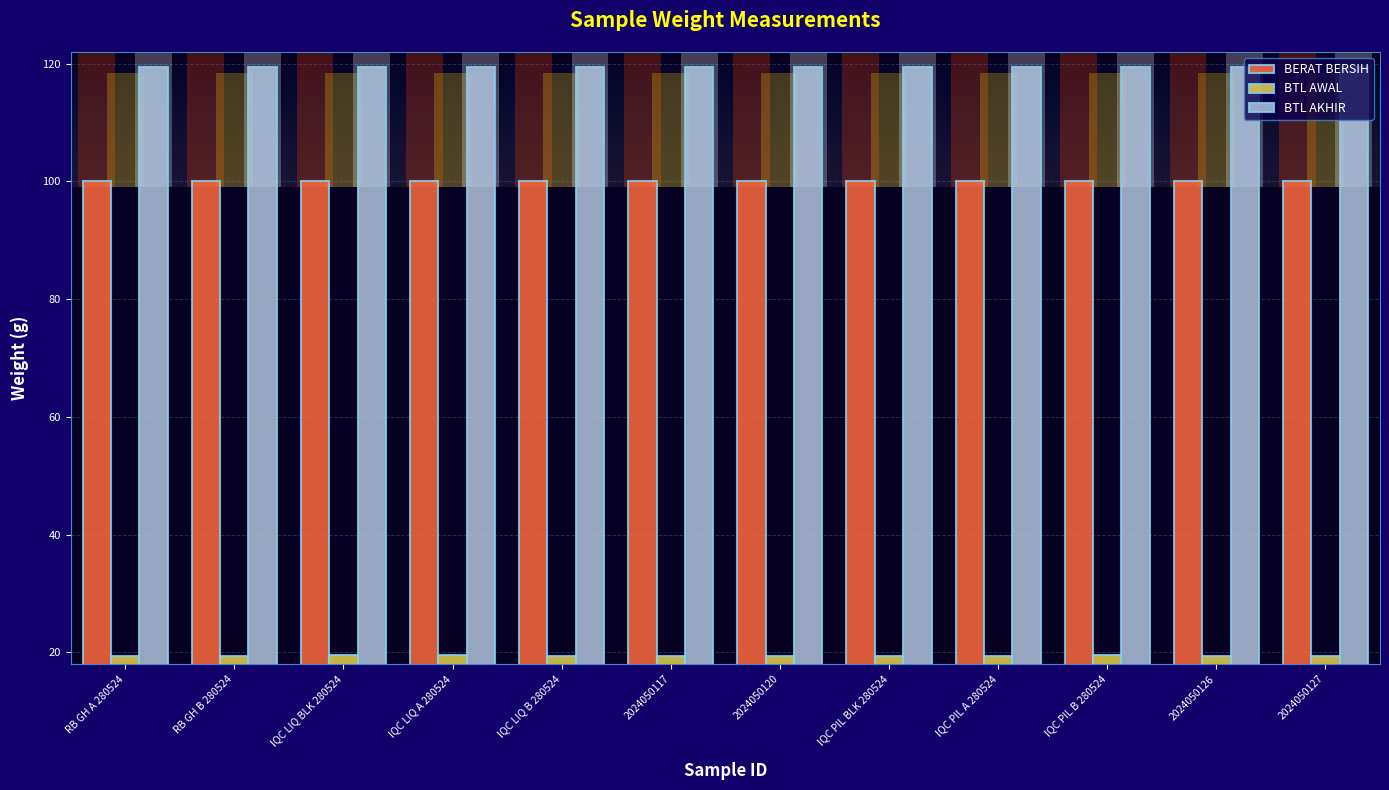

Does the chart contain any negative values?

No